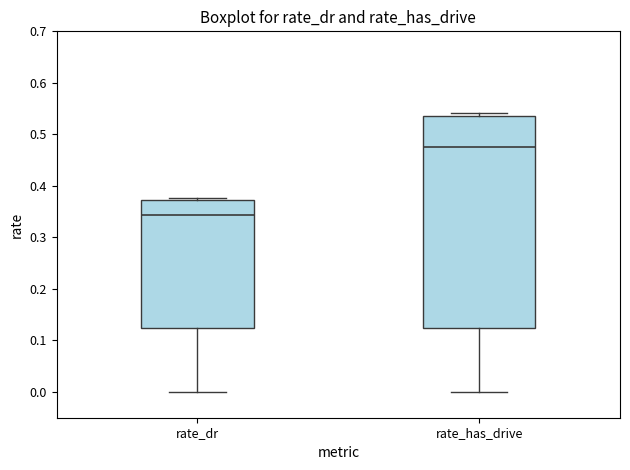

Reading left to right, transcribe this box plot: for each box, give where its median line is, the range the box spans, and where its two whiskers end, as read against the y-axis. The values are not printed on the chart, so give them approximately, as read against the axis.

rate_dr: median 0.34, box 0.12 to 0.37, whiskers 0.00 to 0.38
rate_has_drive: median 0.48, box 0.12 to 0.54, whiskers 0.00 to 0.54 (just above the box's upper edge)